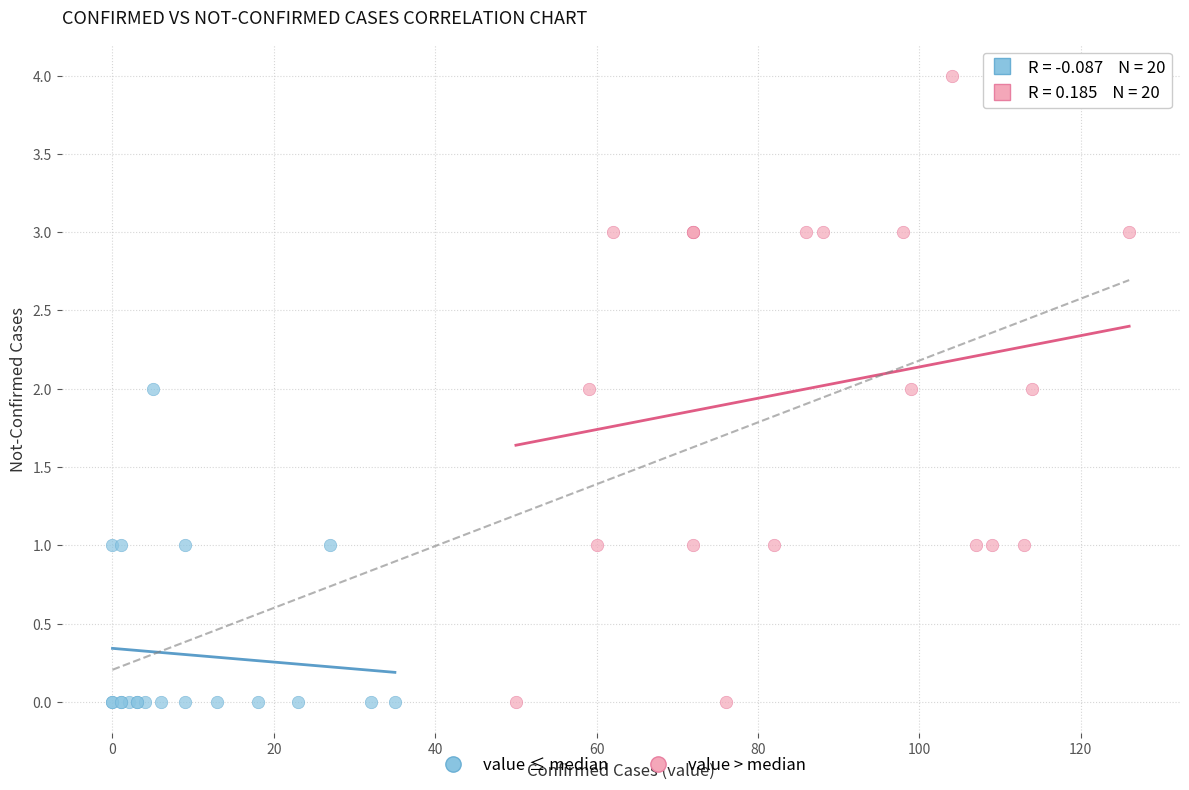

Which series reaches the maximum Y coordinate?

value > median